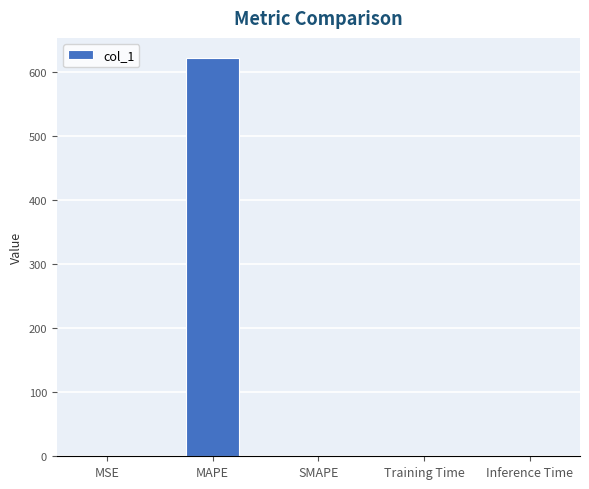

What is the greatest value displayed?

622.3